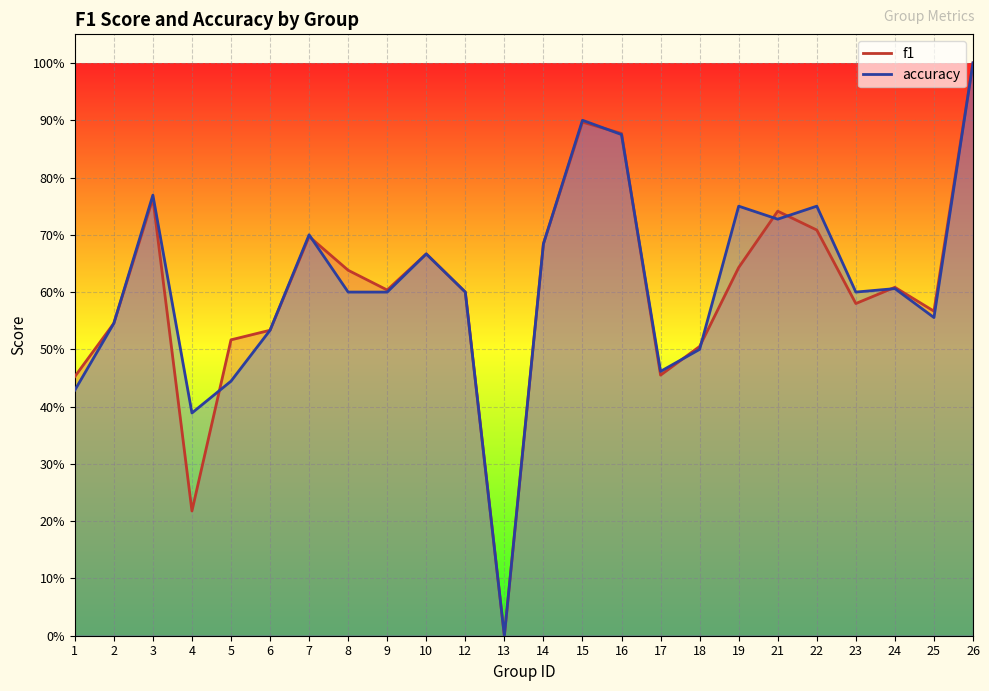

Count the number of categories in the chart.

24